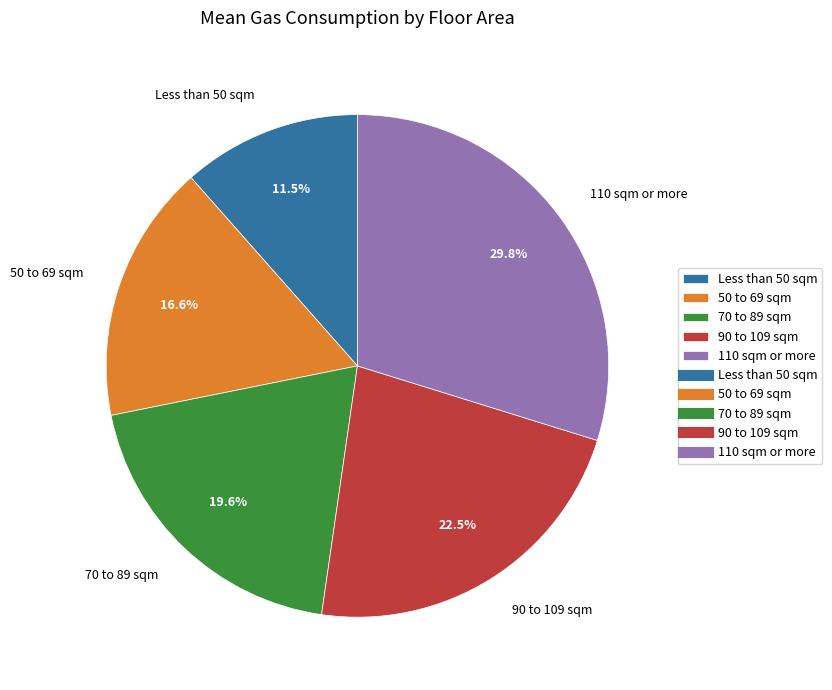

Is 50 to 69 sqm the majority of the pie?

No